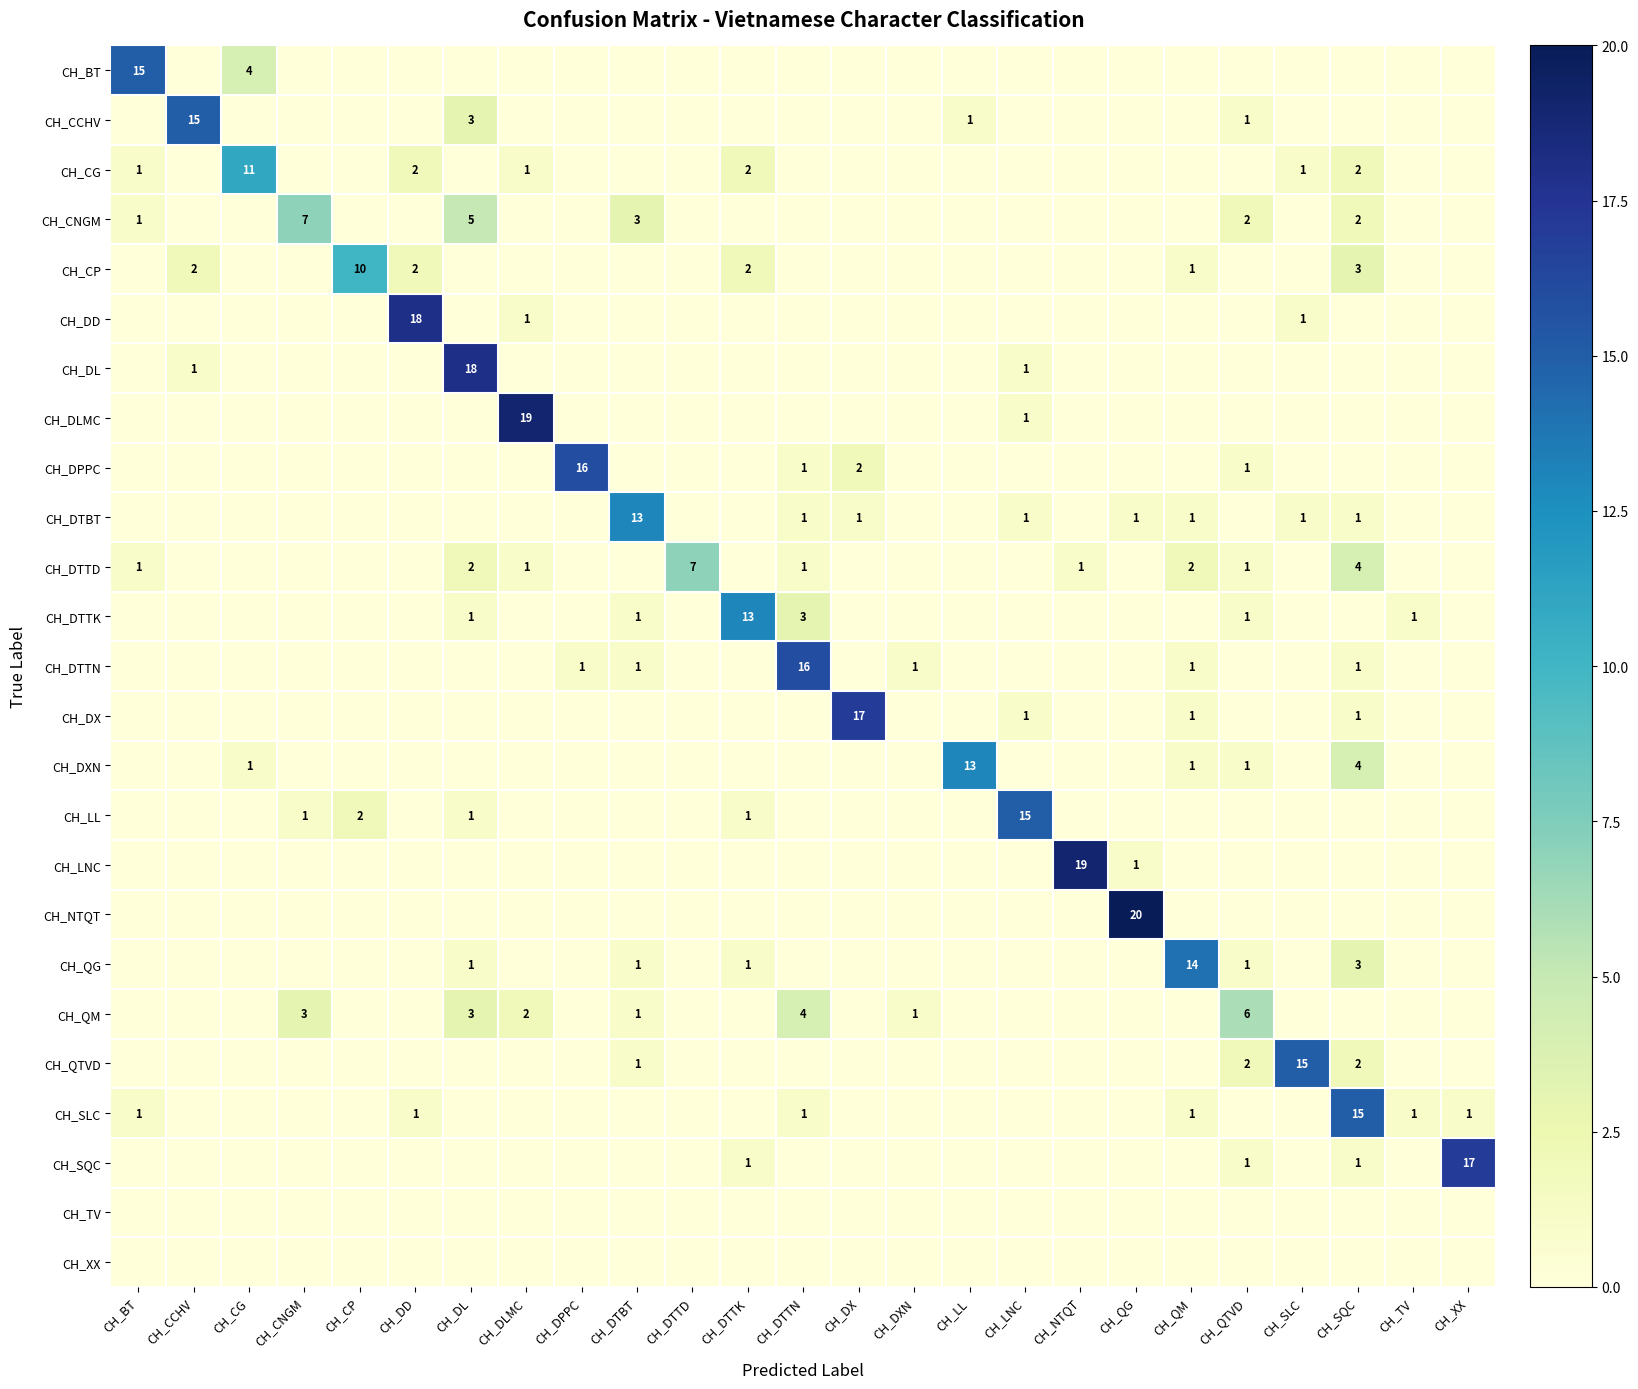

Is it true that CH_LL equals 1 at CH_DTTK?

True